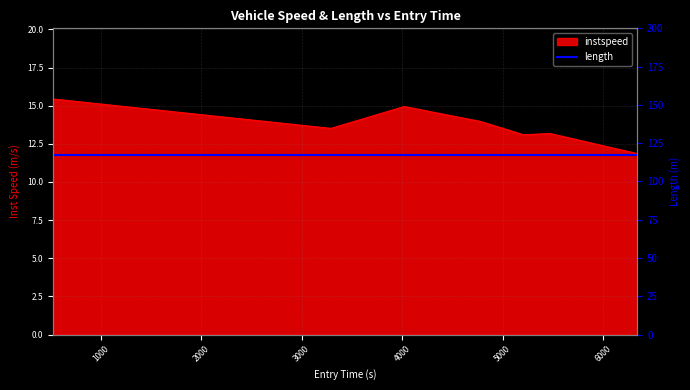

What is the difference between the second highest and second lowest values?

1.9